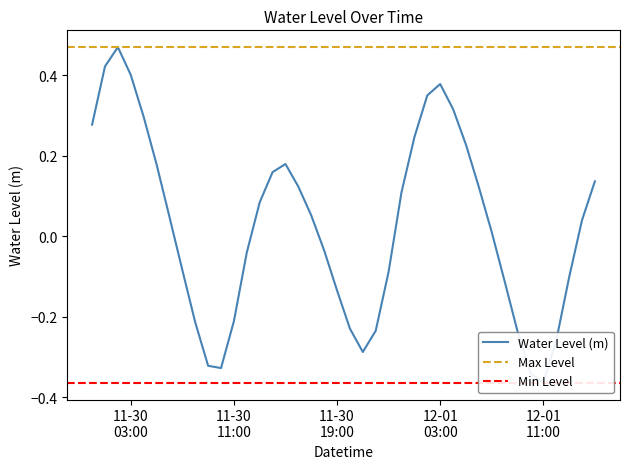

True or false: there are more than 0 points higher than both neighbors.

True